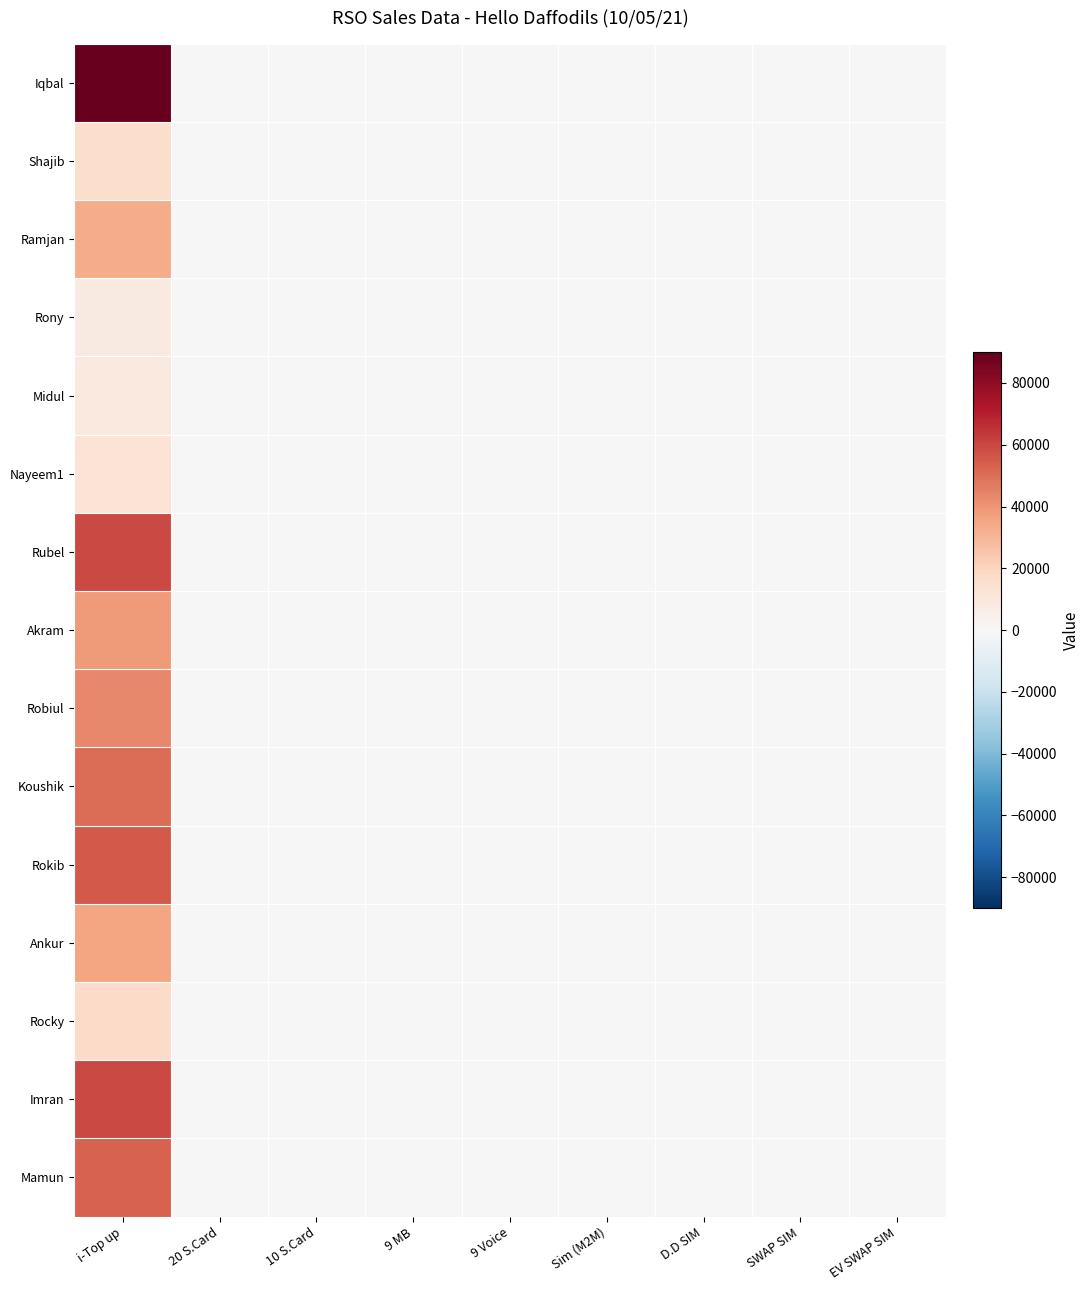

Rank the series by their maximum value, from lowest to highest.

Rony, Midul, Nayeem1, Shajib, Rocky, Ramjan, Ankur, Akram, Robiul, Koushik, Mamun, Rokib, Rubel, Imran, Iqbal